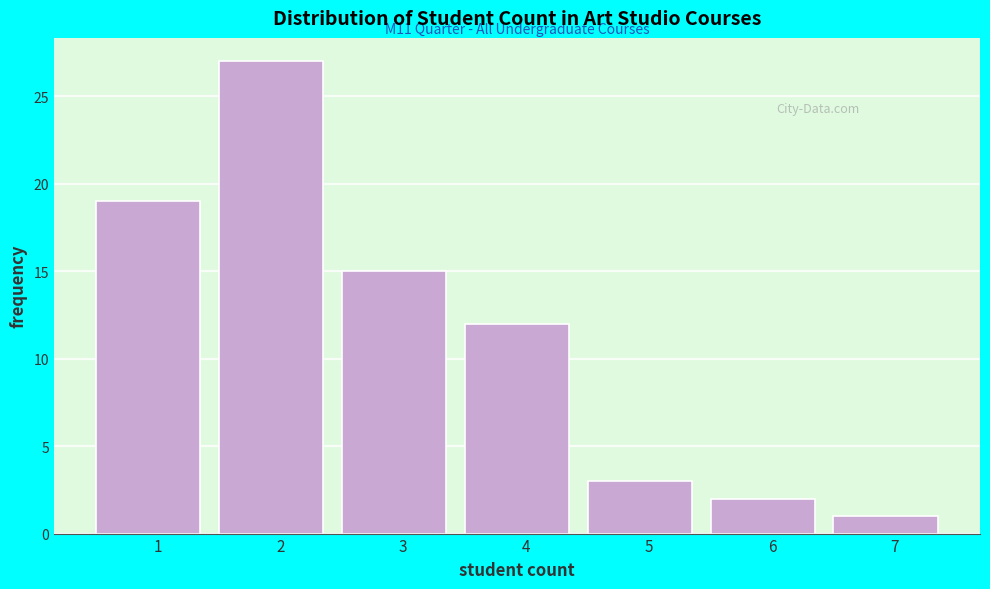

Reading right to left, extract all data points from this chart.

7=1	6=2	5=3	4=12	3=15	2=27	1=19